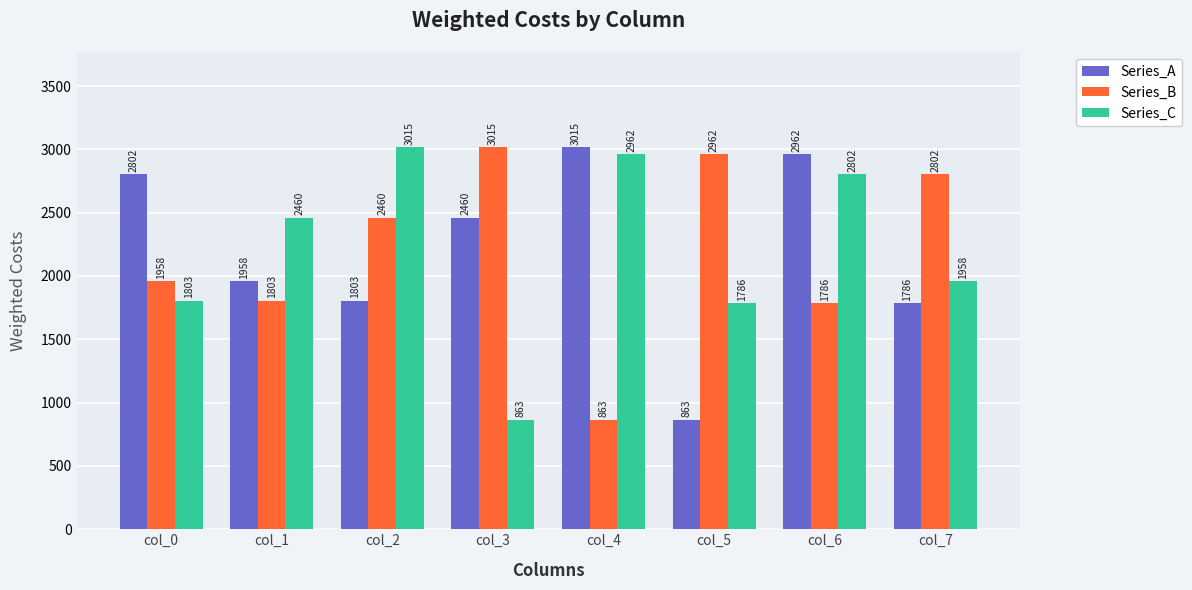

How many series are shown in this chart?

3